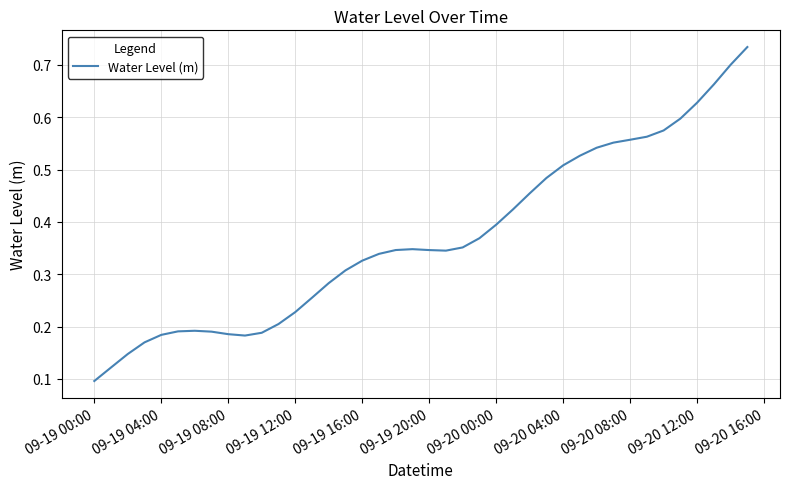

True or false: the data has more than 1 interior local peaks.

True